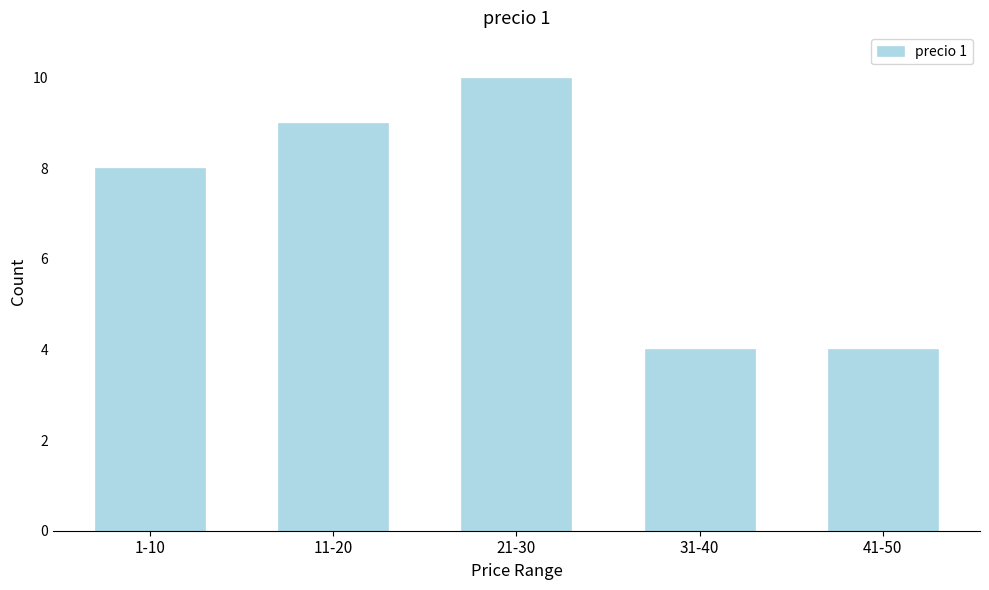

Reading left to right, list all the values displayed in this chart.

1-10=8	11-20=9	21-30=10	31-40=4	41-50=4